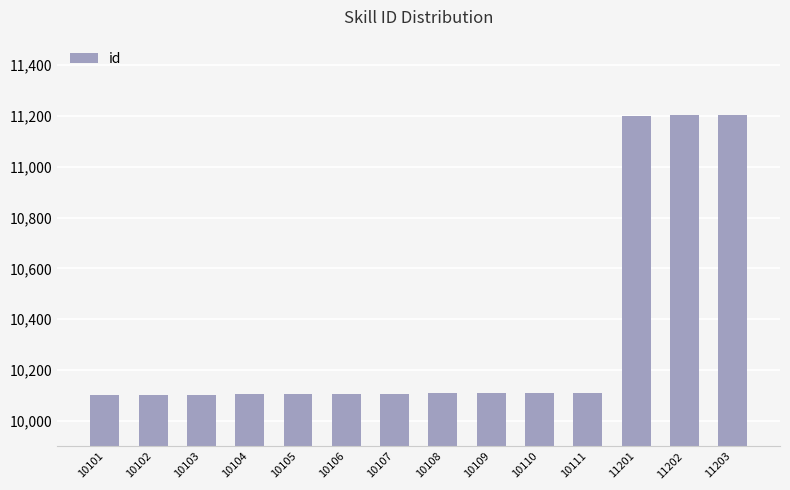

What is the average value?

10341